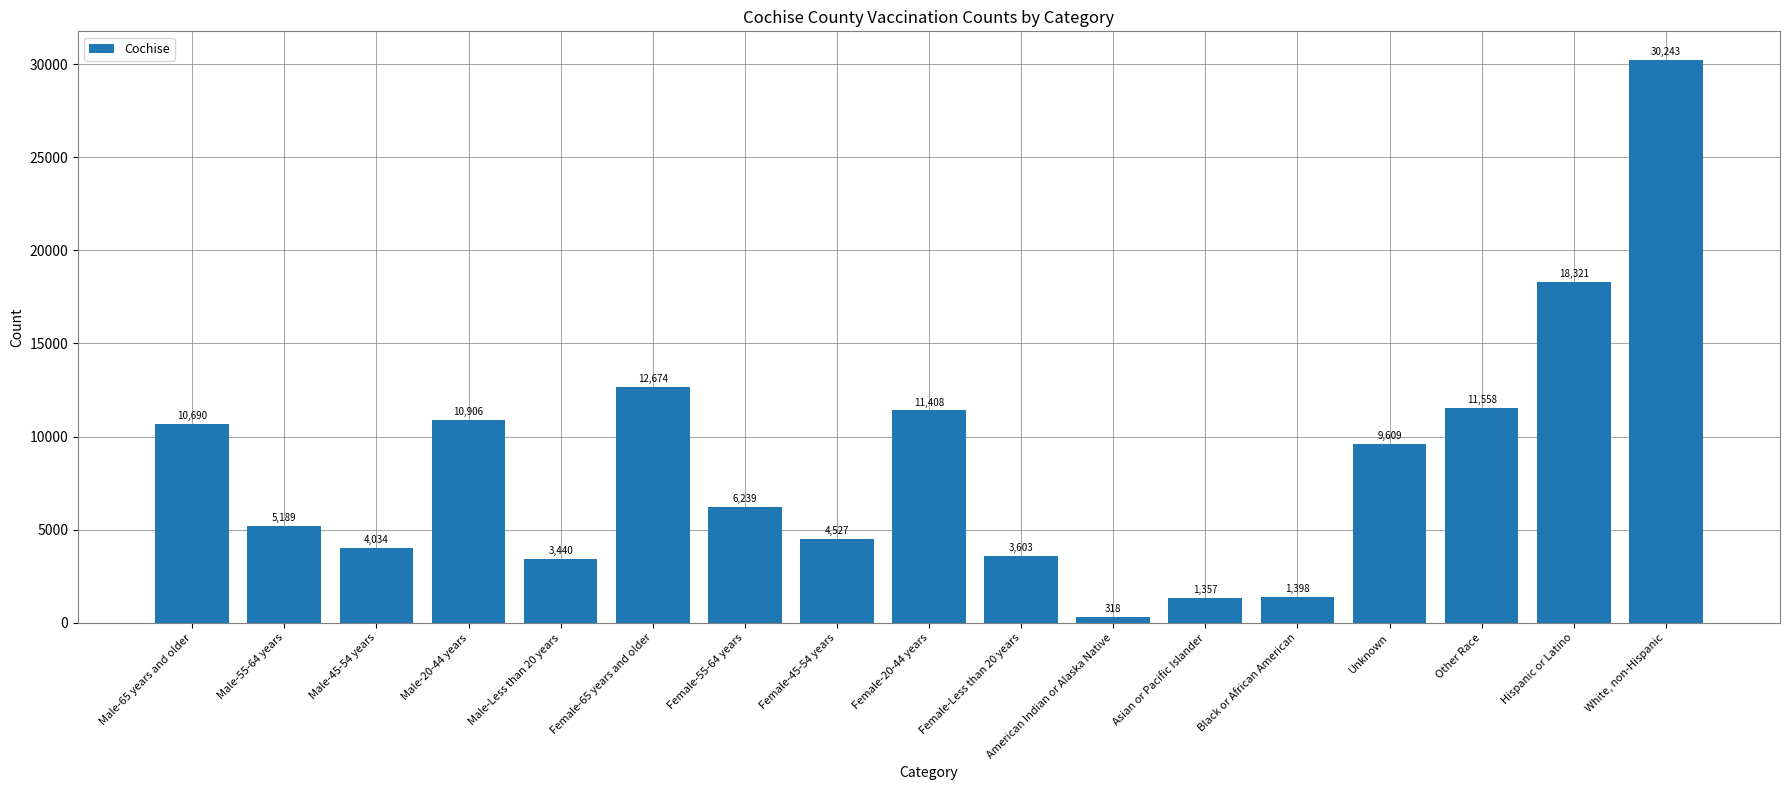

The value at Unknown is 16666. True or false?

False